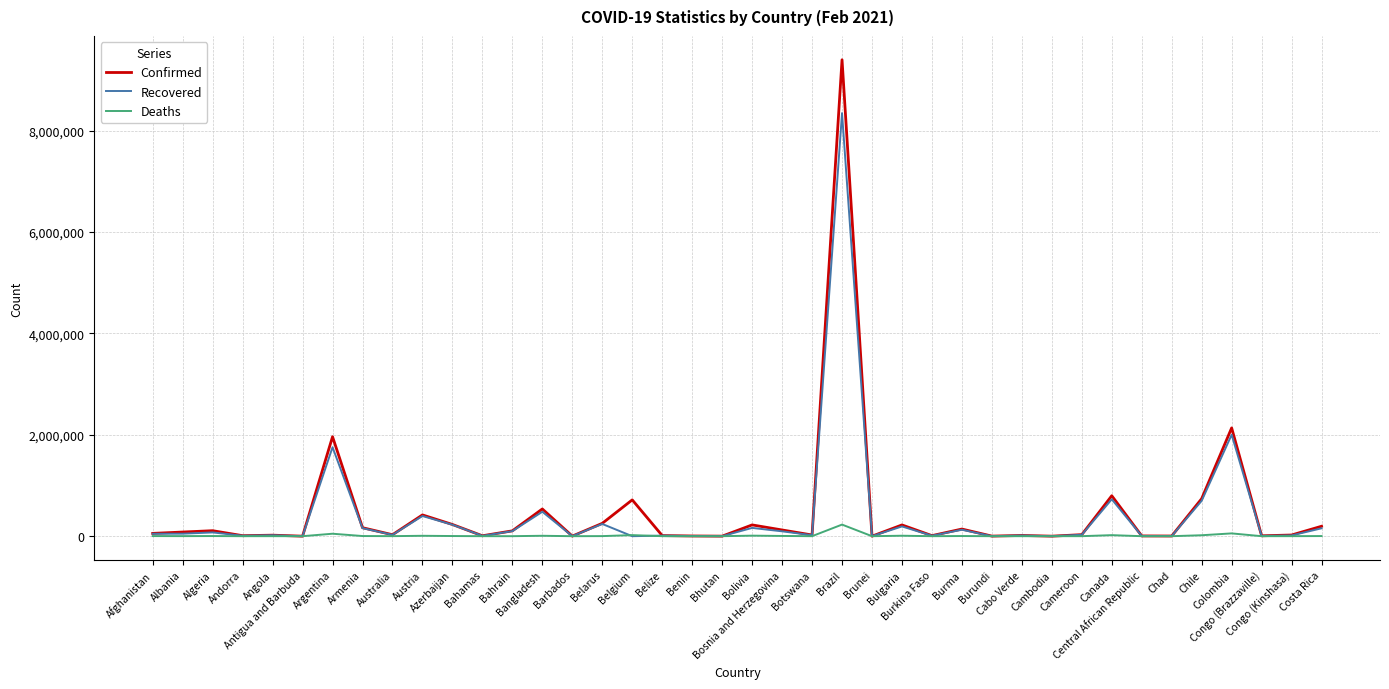

What is the total value across all series at Bahamas?

15214